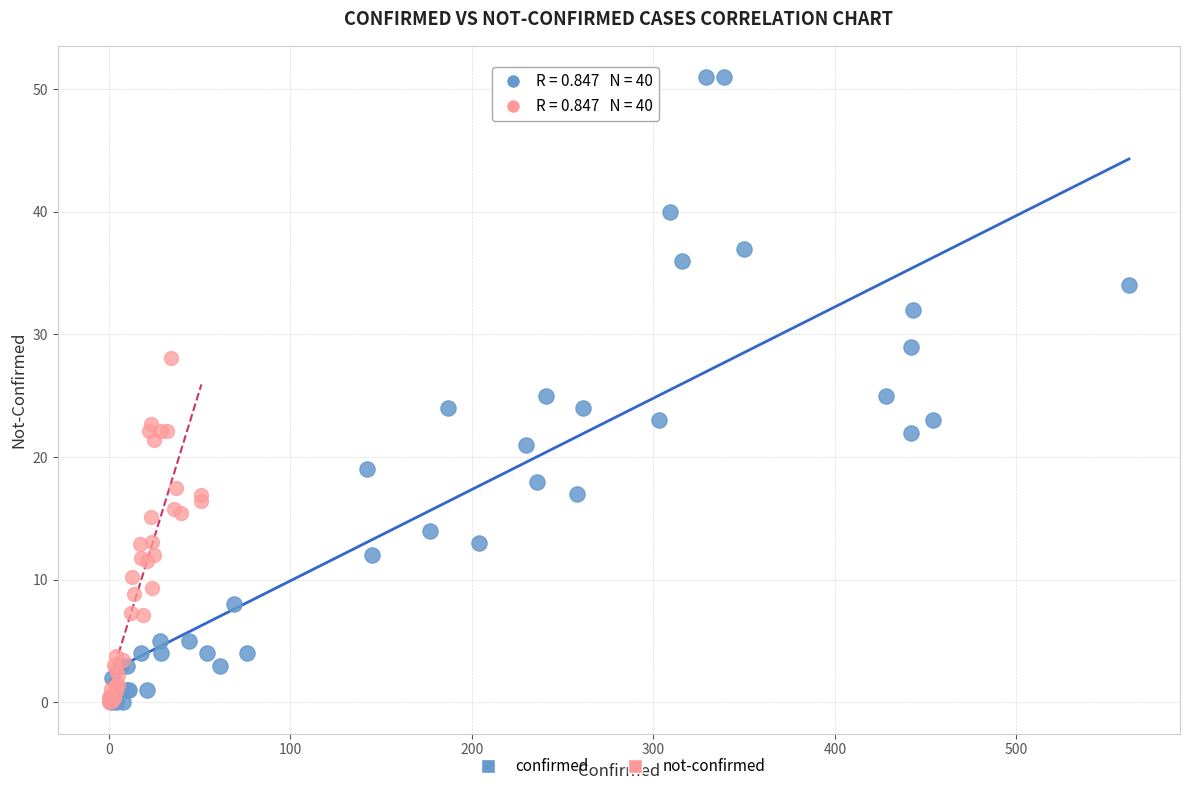

Which series has the widest spread of Y values?

confirmed